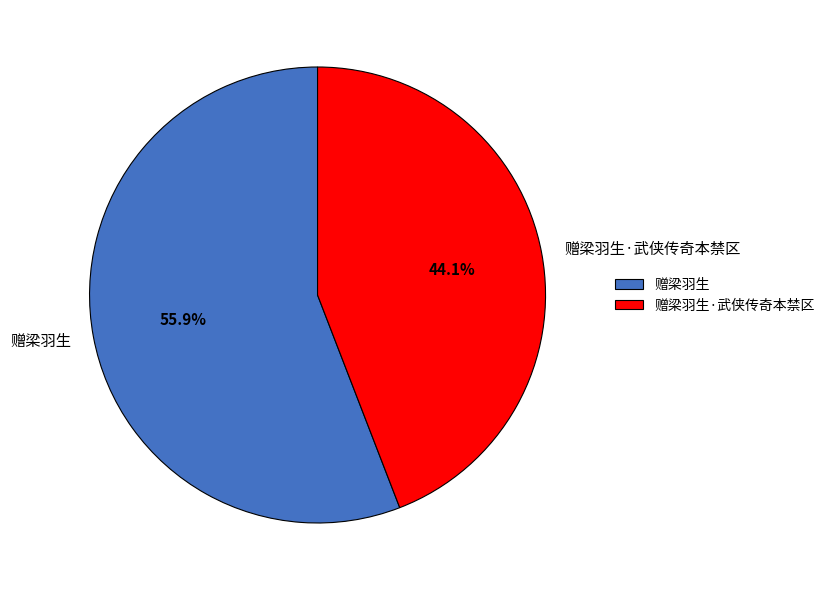

Between 赠梁羽生 and 赠梁羽生·武侠传奇本禁区, which is larger?

赠梁羽生